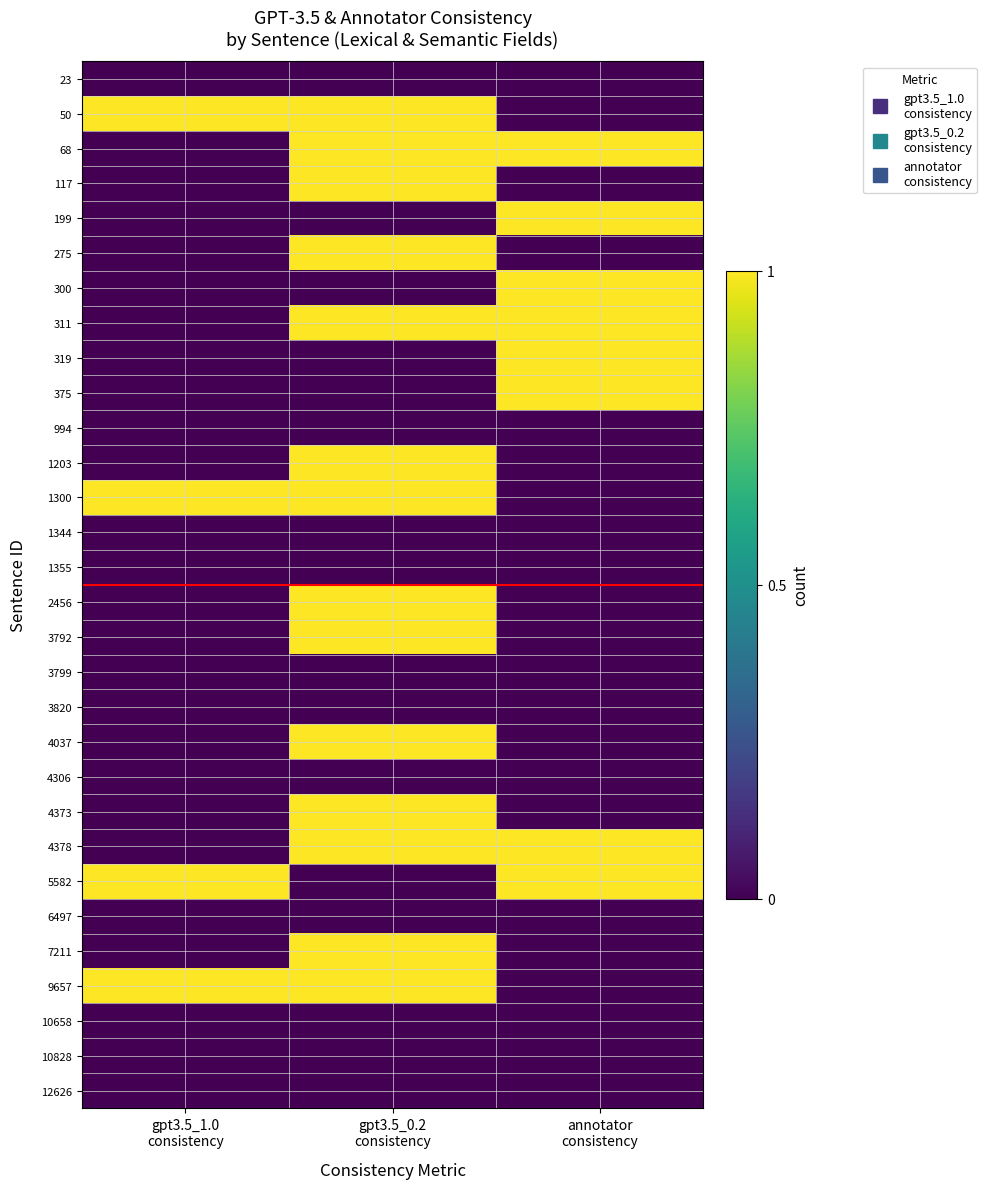

List the series in order of their peak value, highest first.

50, 68, 117, 199, 275, 300, 311, 319, 375, 1203, 1300, 2456, 3792, 4037, 4373, 4378, 5582, 7211, 9657, 23, 994, 1344, 1355, 3799, 3820, 4306, 6497, 10658, 10828, 12626